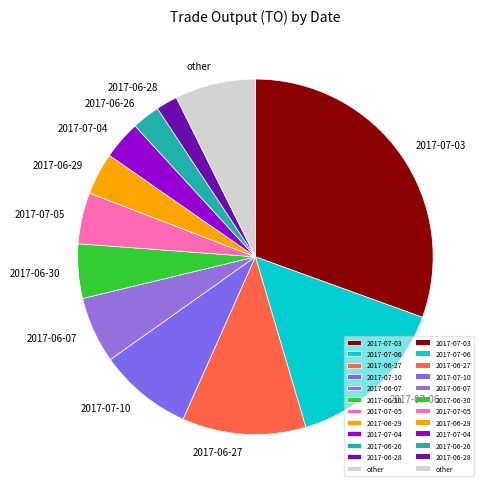

Is 2017-07-10 the majority of the pie?

No